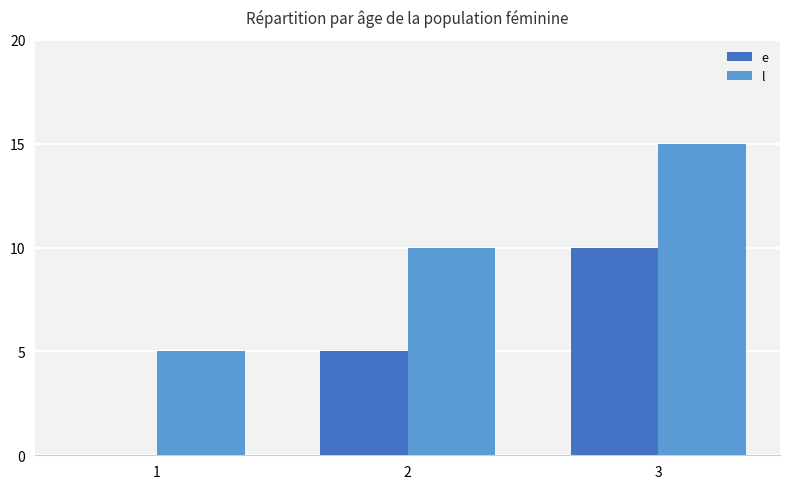

At which category is the sum across all series the highest?

3